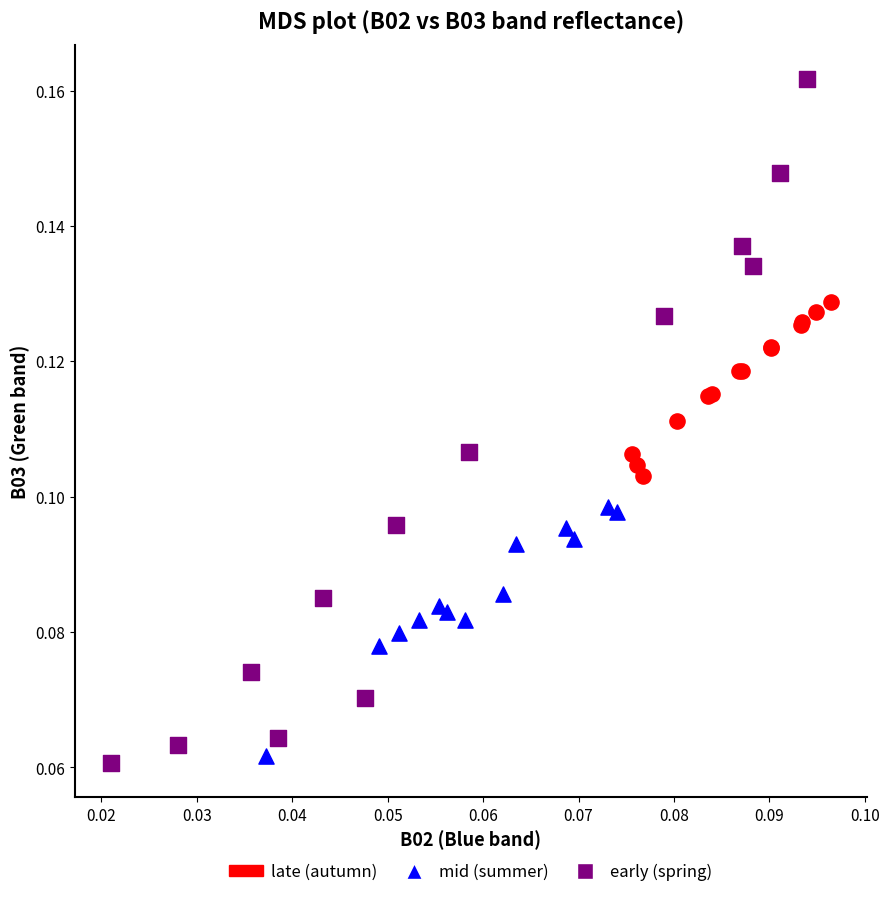

What are all the series names shown in the legend?

late (autumn), mid (summer), early (spring)